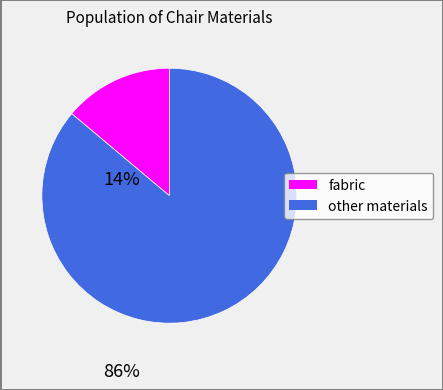

Does any single category account for the majority?

Yes